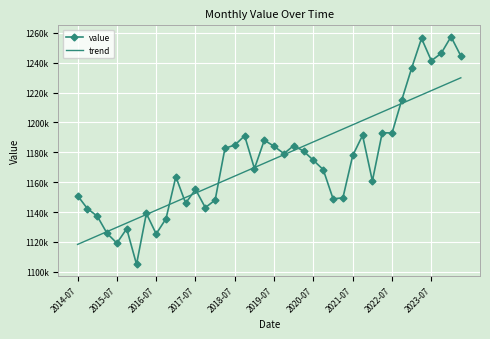

Which series ends up on top after the final intersection of value and trend?

value